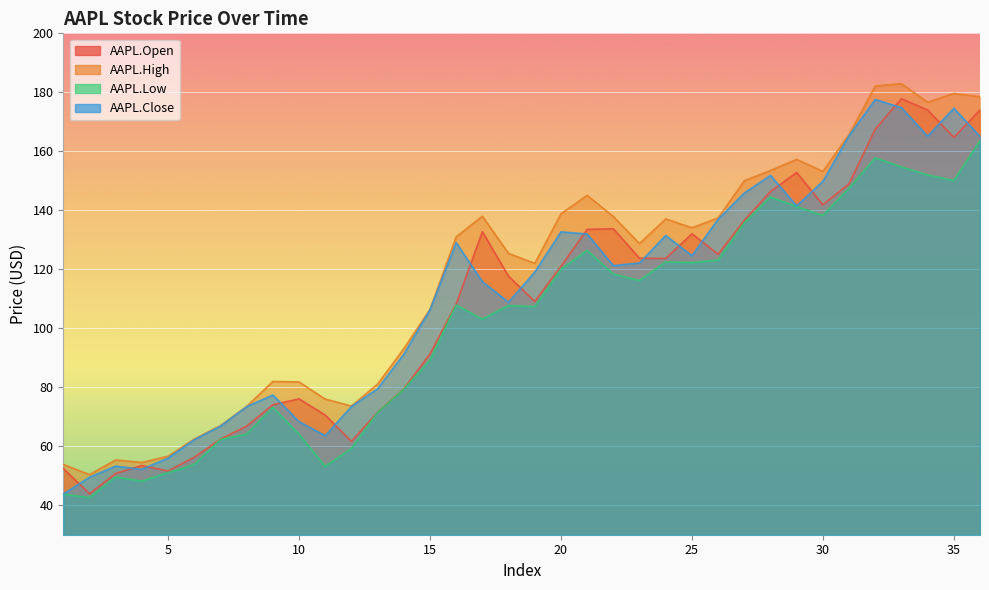

How many data points in AAPL.Close are above 121?

18